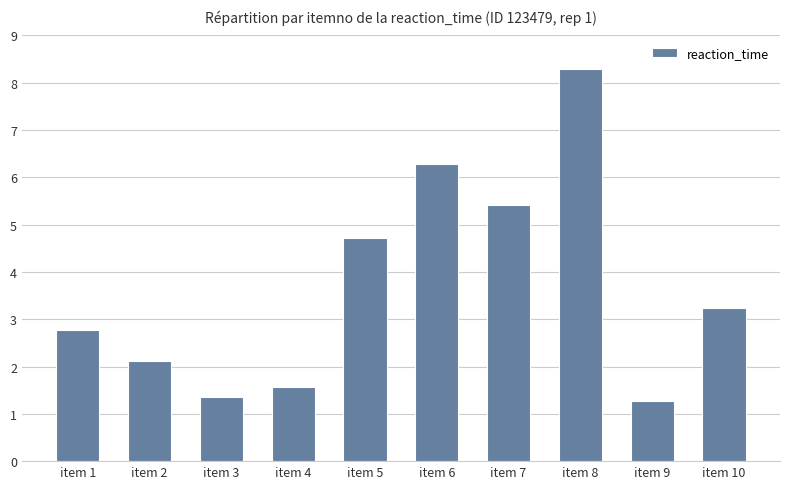

Which has a higher value, item 10 or item 5?

item 5